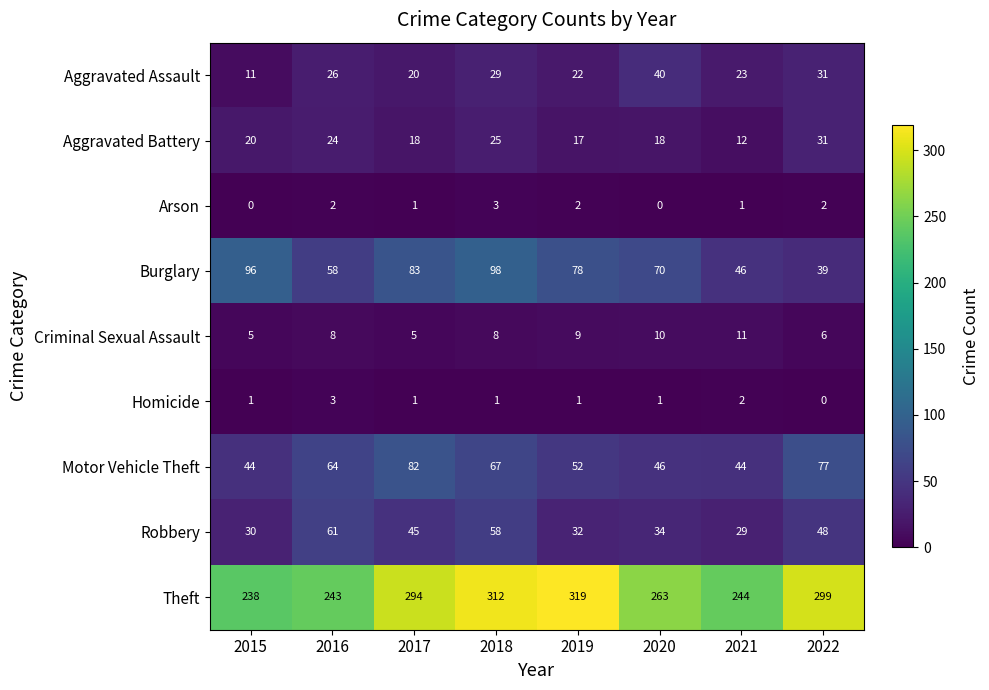

What is the difference between the maximum and minimum values in the Arson series?

3